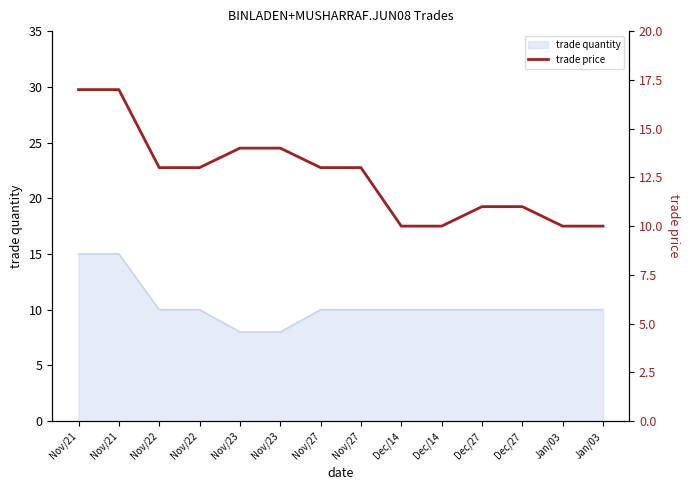

True or false: the data shows 10 at Dec/14.

True